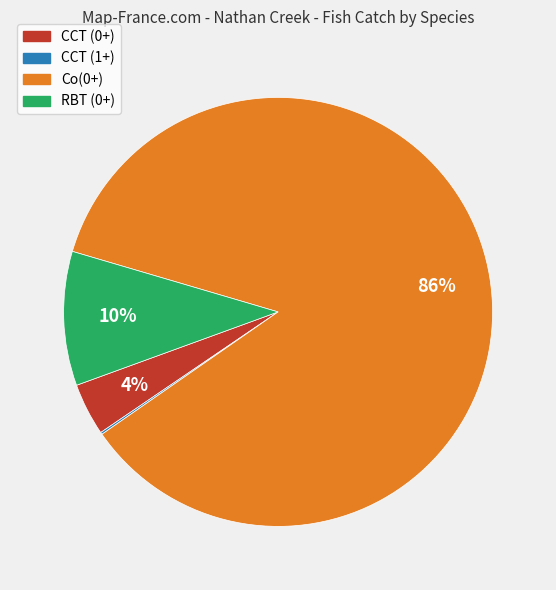

Is it true that CCT (0+) is 4% of the pie?

True